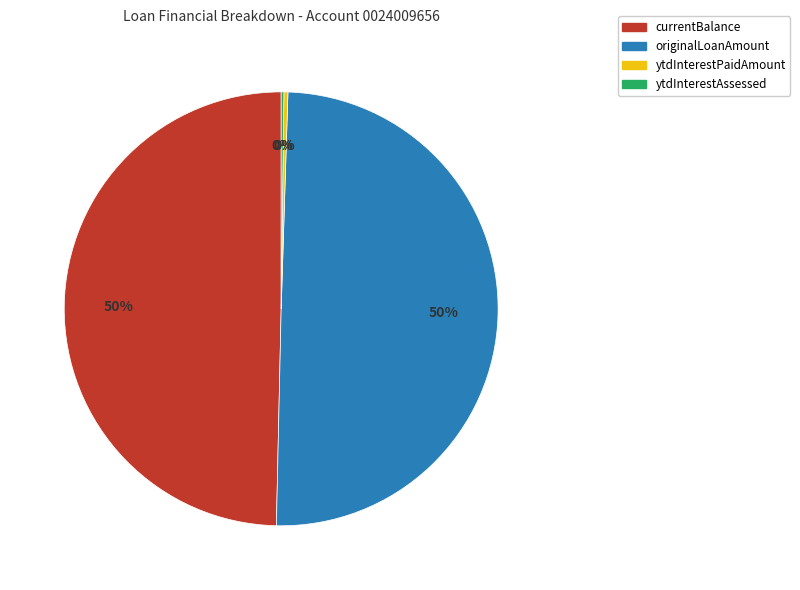

To the nearest percent, what is the combined percentage of currentBalance and ytdInterestPaidAmount?

50%